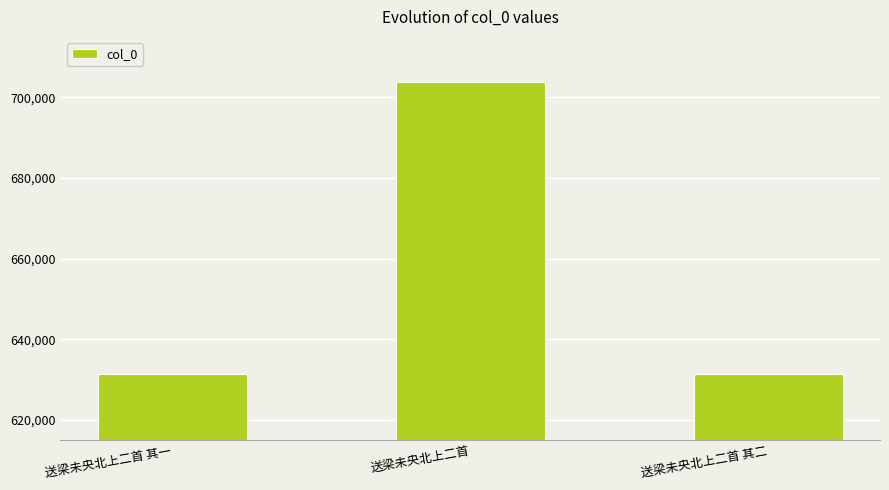

How many data points does each series have?

3